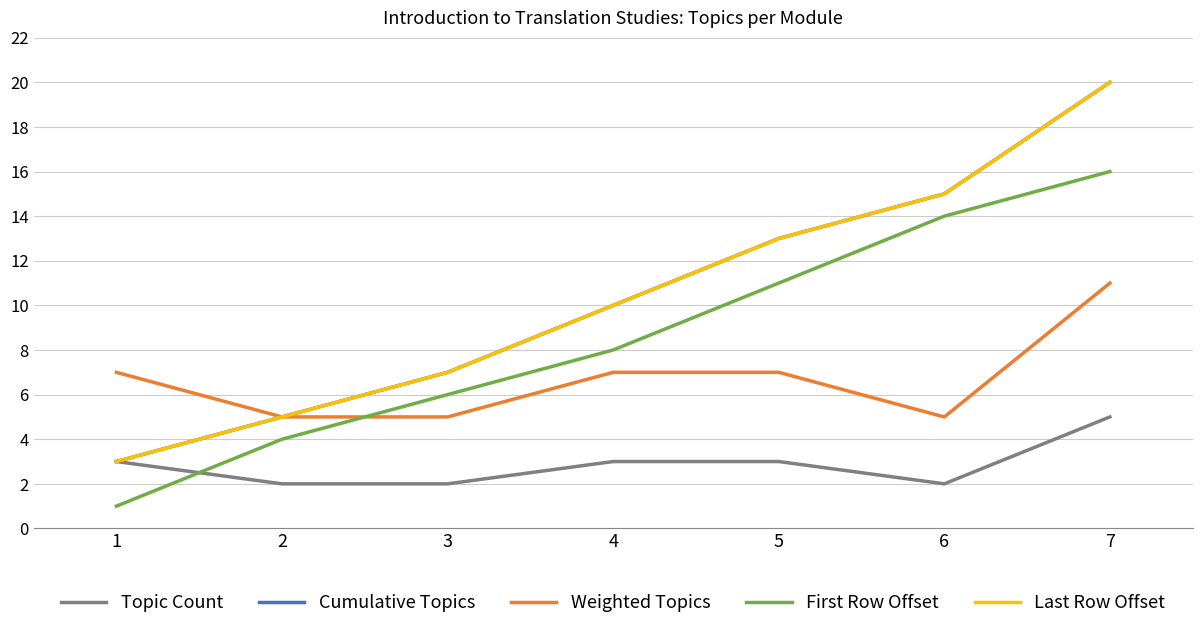

Is it true that Cumulative Topics equals 13 at 4?

False